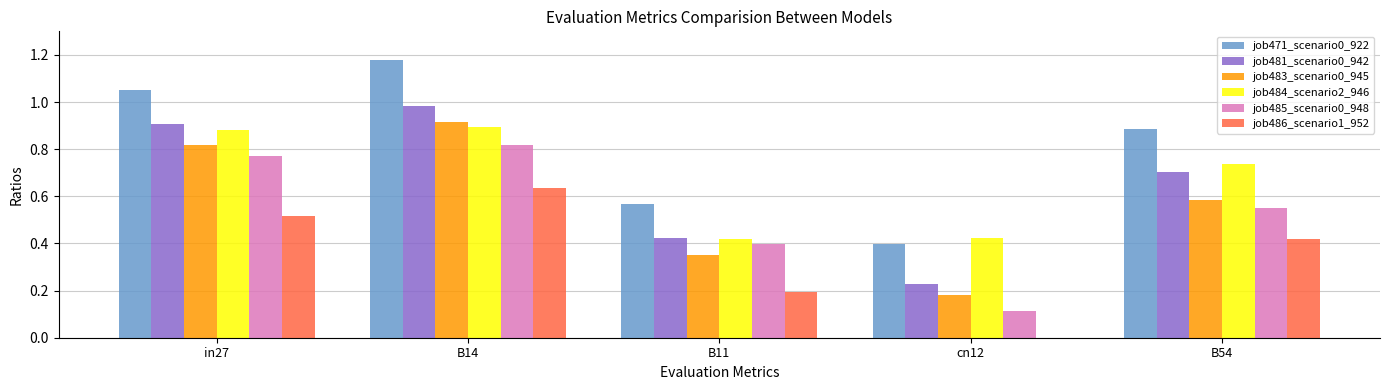

What is the sum of all job471_scenario0_922 values?

4.1